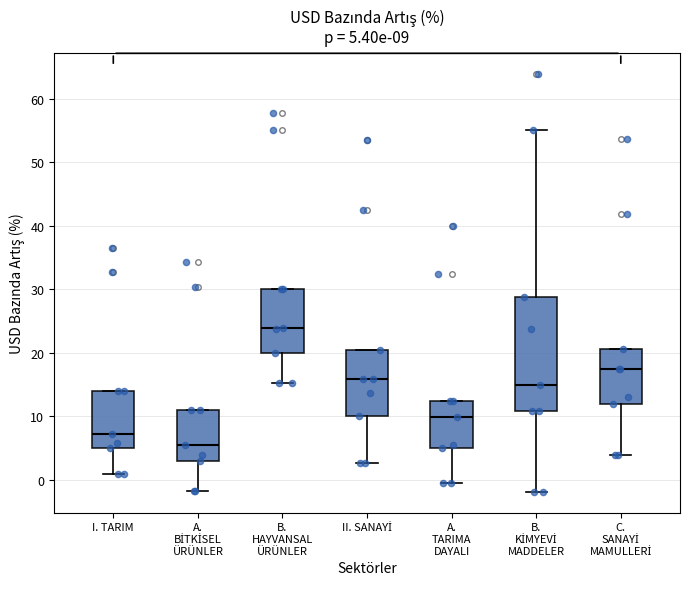

Which box is the tallest, from its lower edge to its upper edge?

B. KİMYEVİ MADDELER